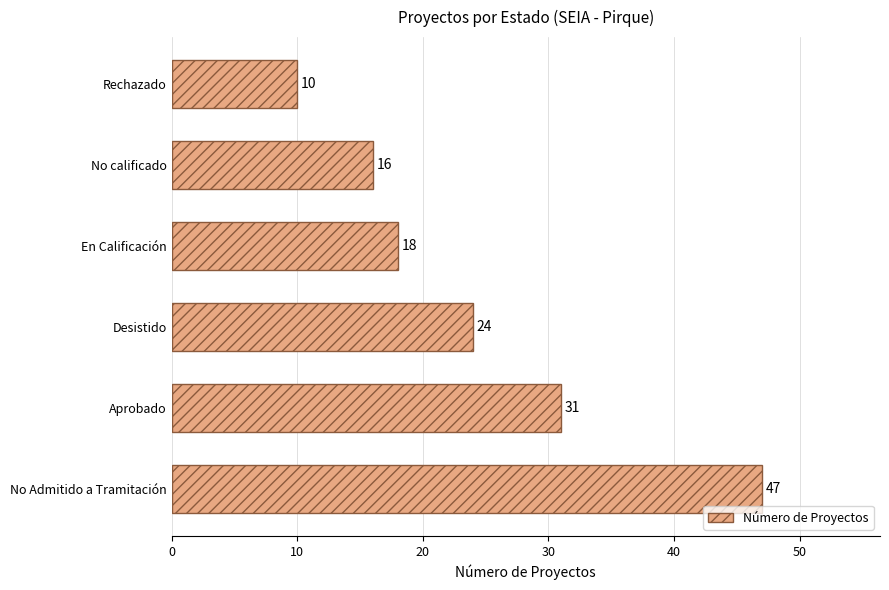

What is the difference between the second highest and second lowest values?

15